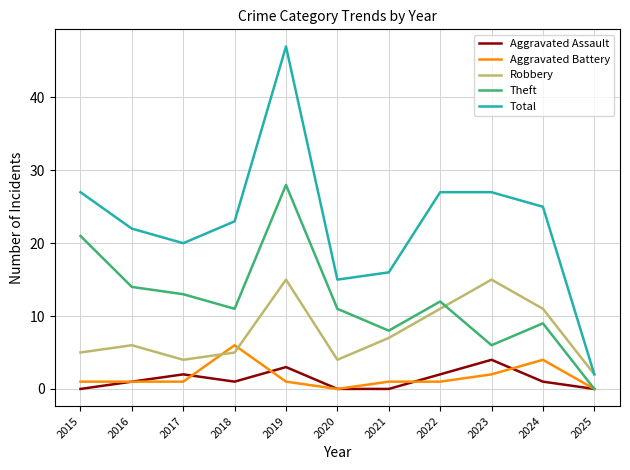

Does the chart have visible grid lines?

Yes